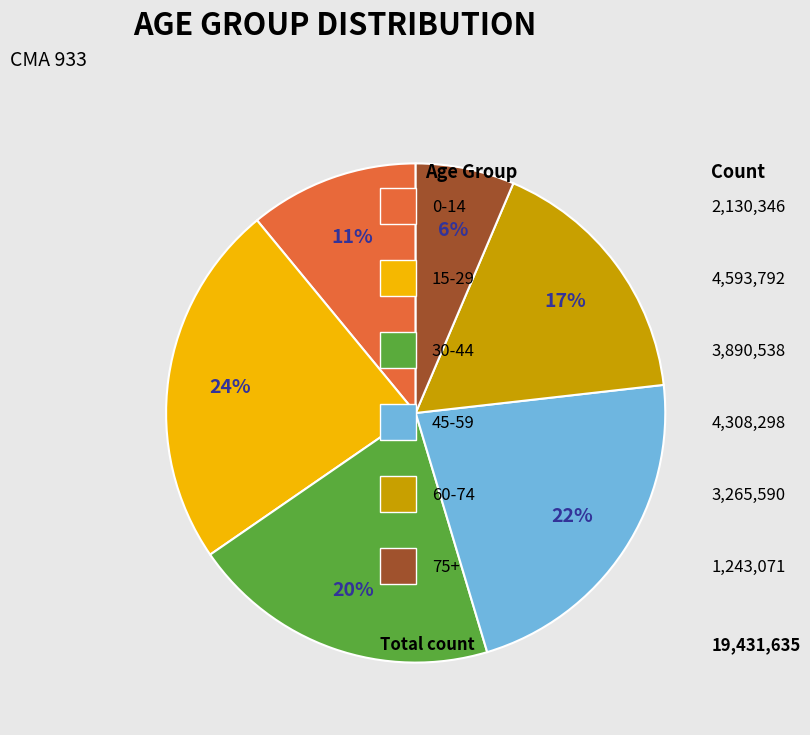

Is there any slice that represents more than half of the pie?

No